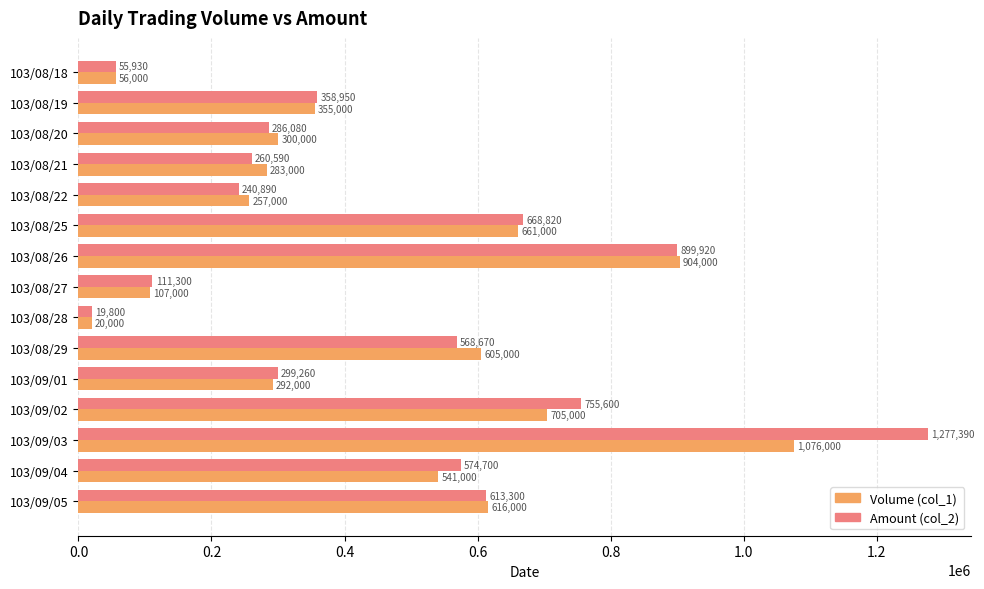

What is the approximate value of Amount (col_2) at 103/08/26?

899920